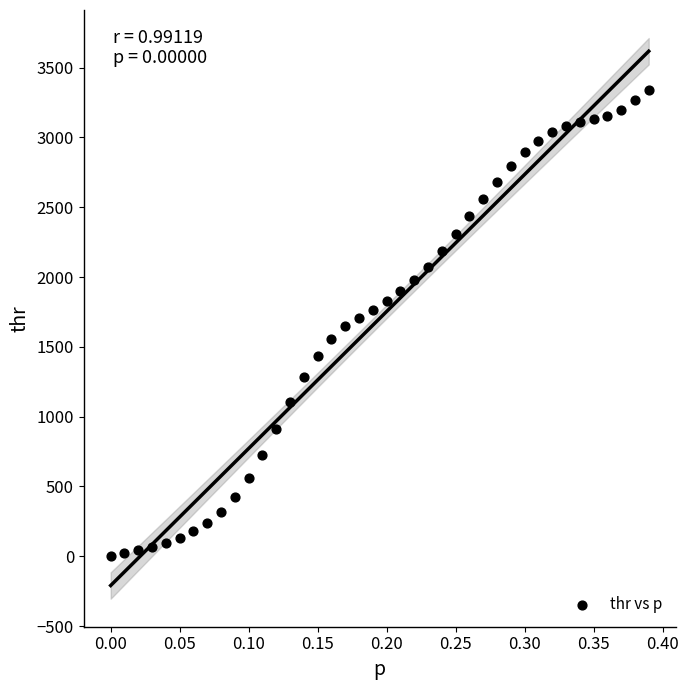

What is the range of X values (max minus min)?

0.4